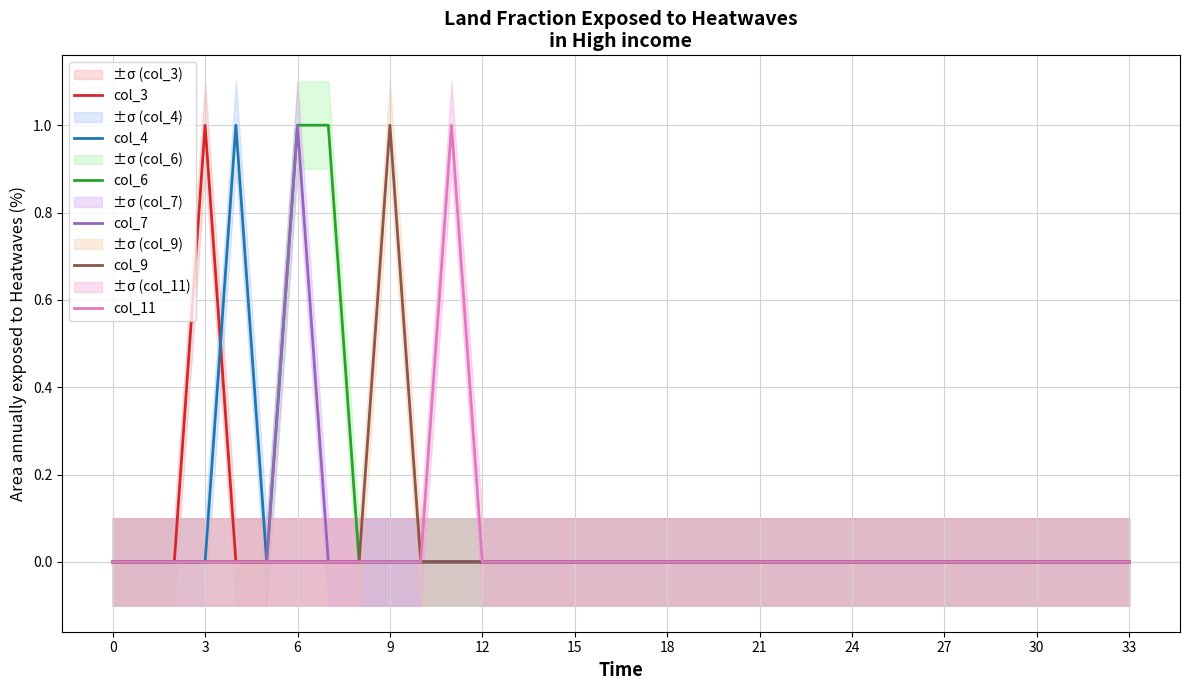

How many lines are shown in the chart?

6